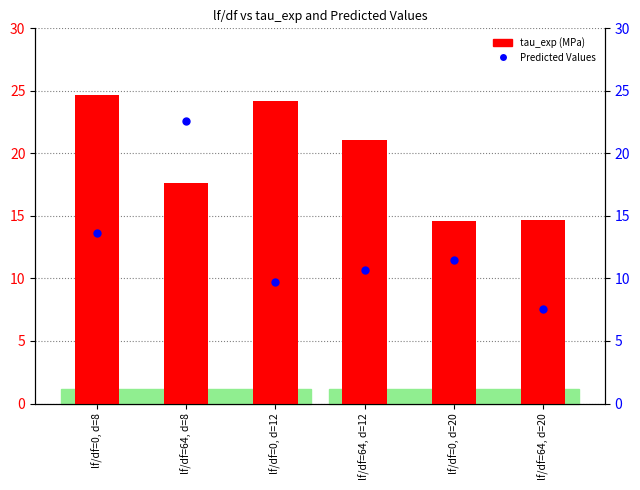

Which series has the largest total across all categories?

tau_exp